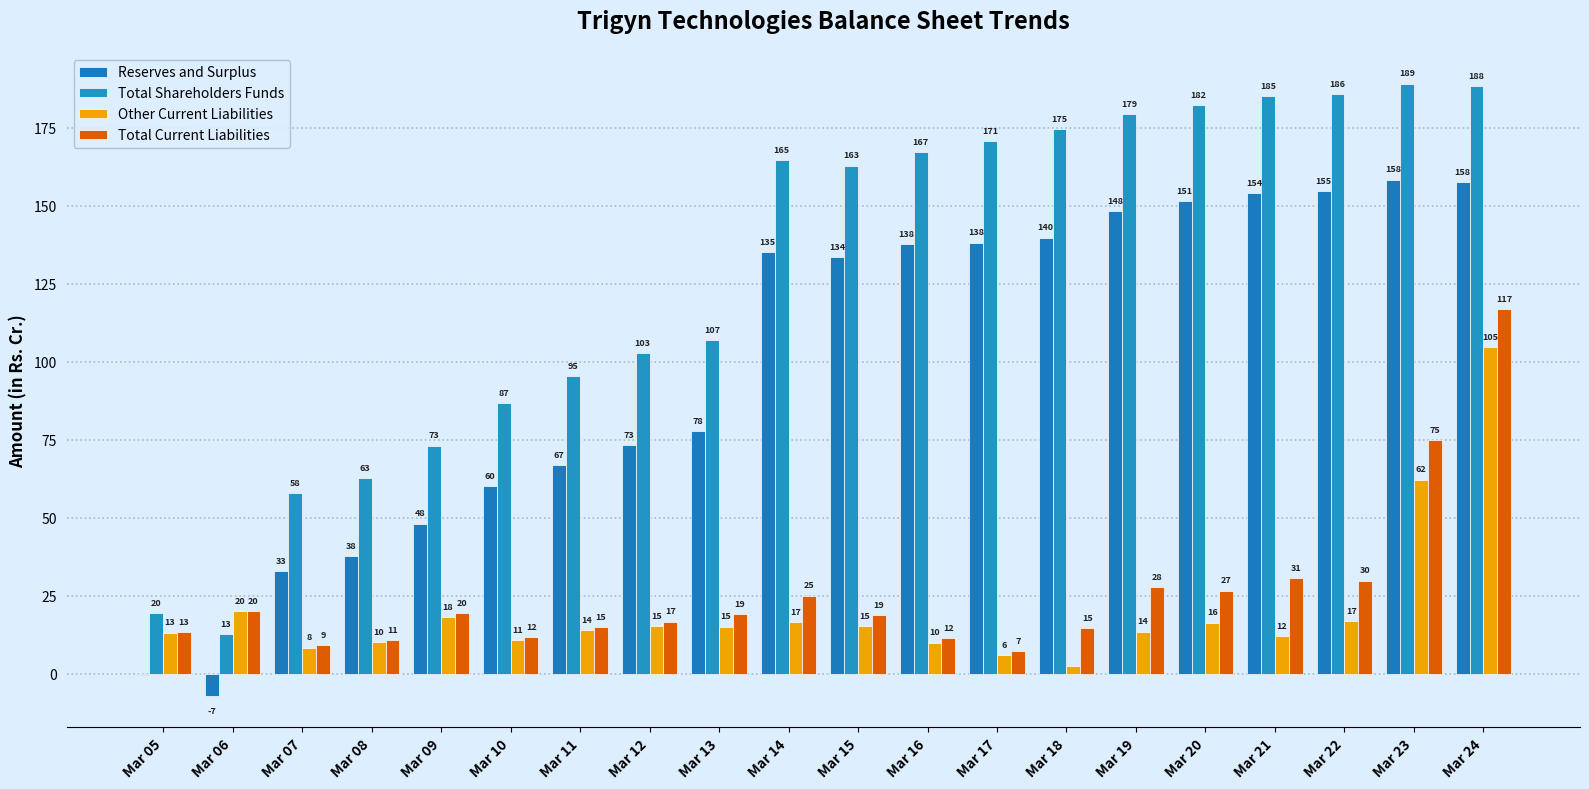

Are the bars grouped side by side (vs. stacked)?

Yes